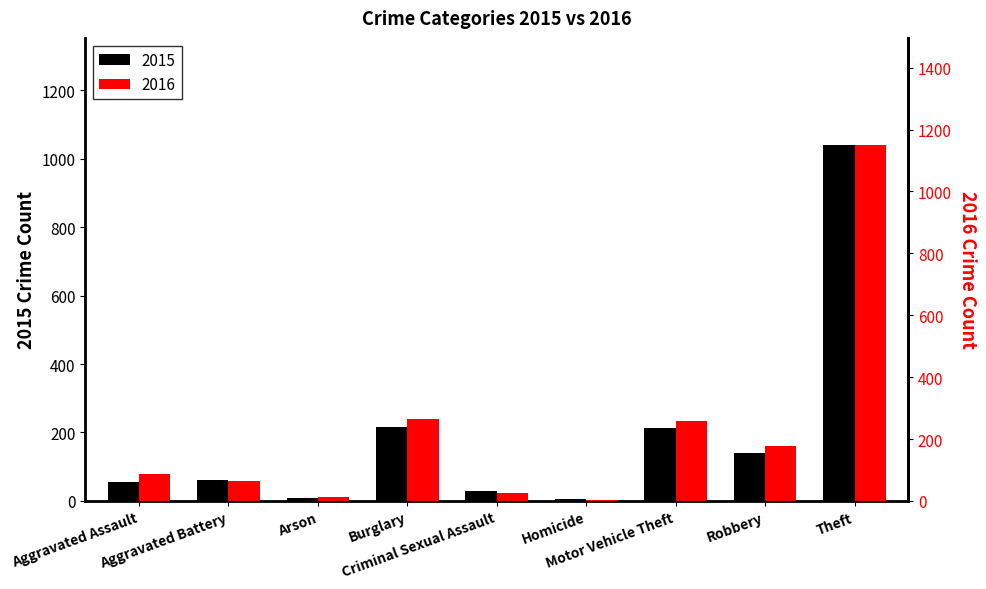

At which category does the chart reach its minimum across all series?

Homicide